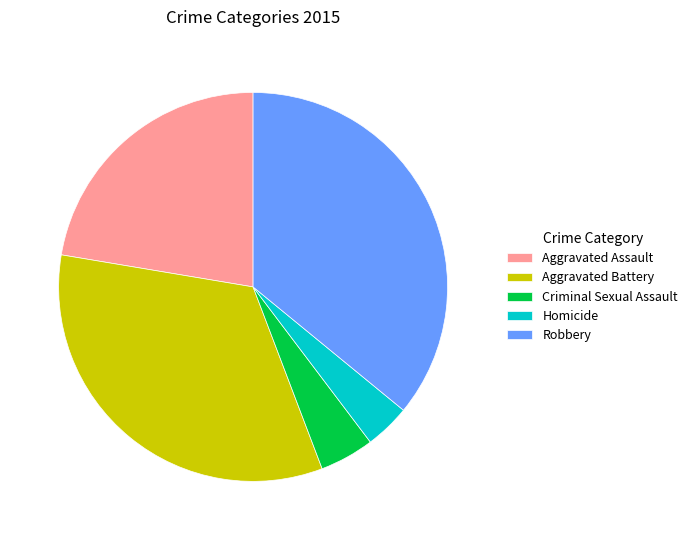

True or false: Robbery accounts for 30% of the total.

False